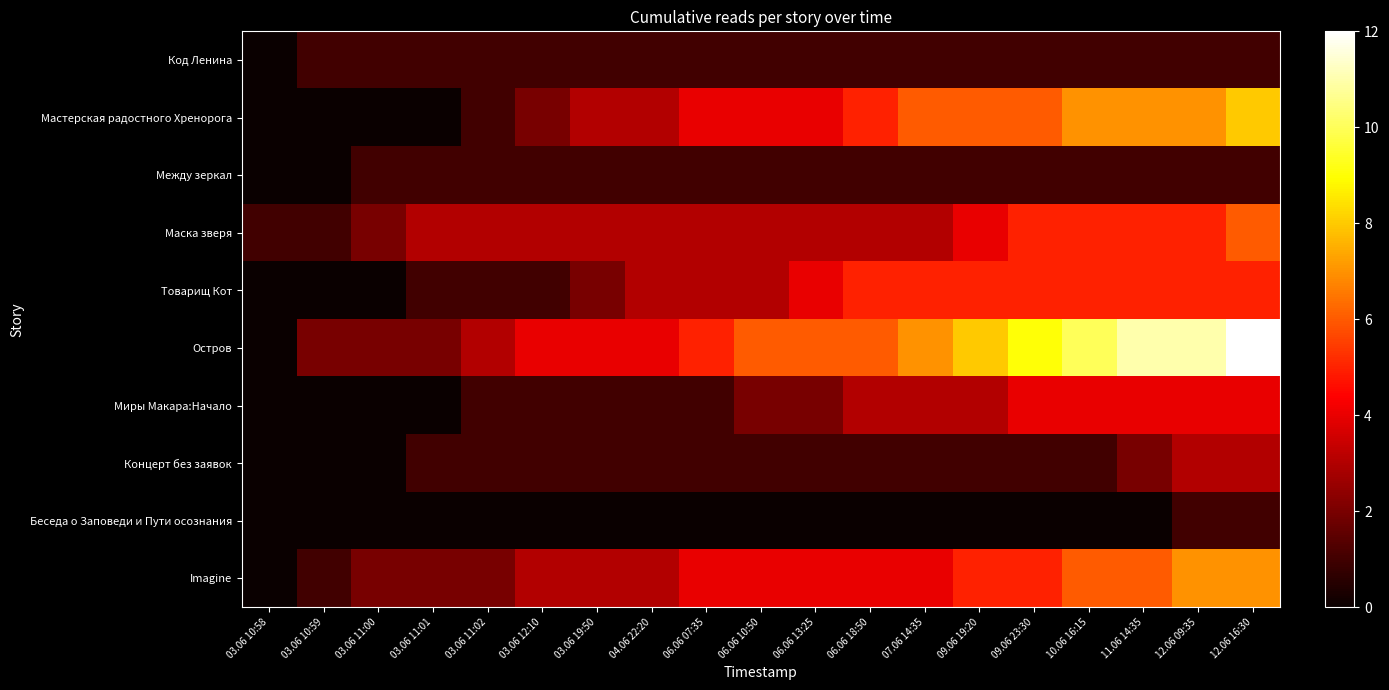

Between 03.06 10:59 and 04.06 22:20, which series saw the biggest shift?

Мастерская радостного Хренорога